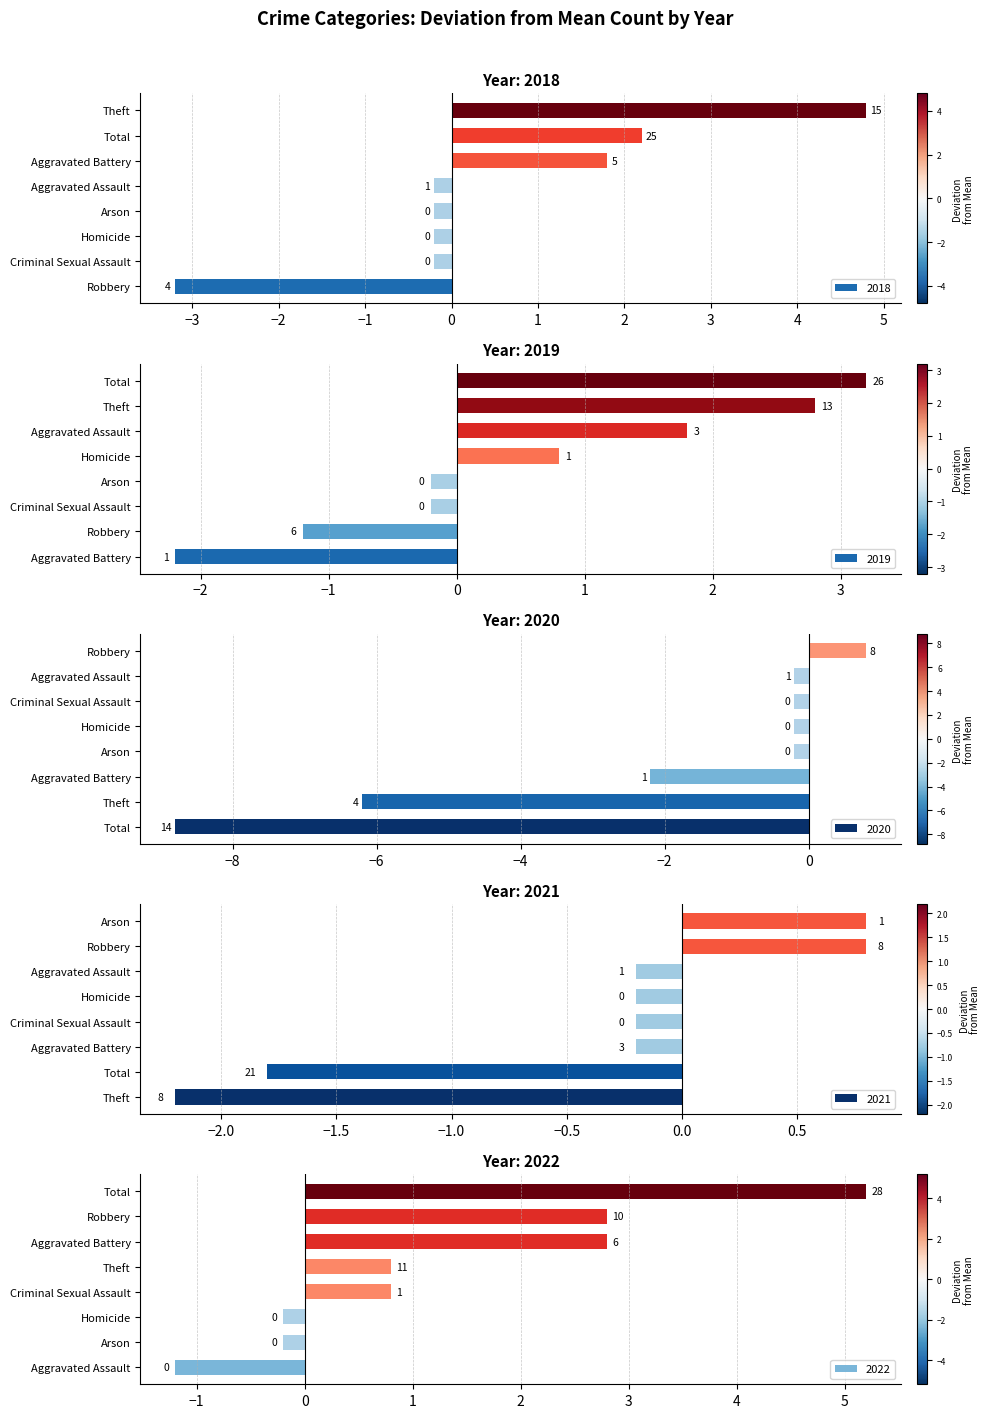

What are all the series names shown in the legend?

2019, 2021, 2018, 2022, 2020